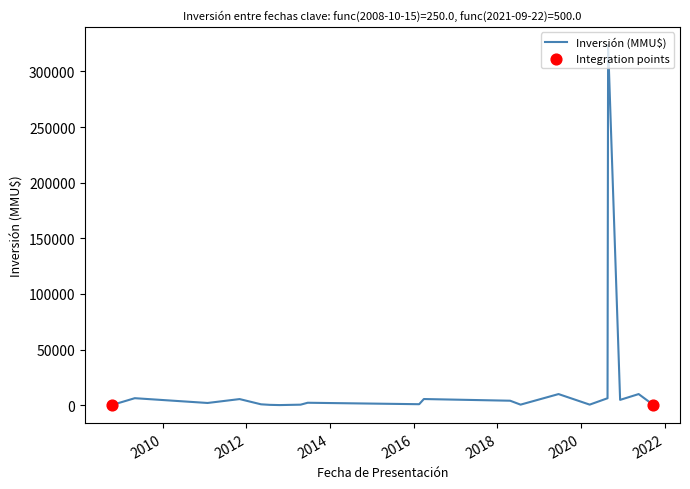

What is the difference between the maximum and minimum values?

323913